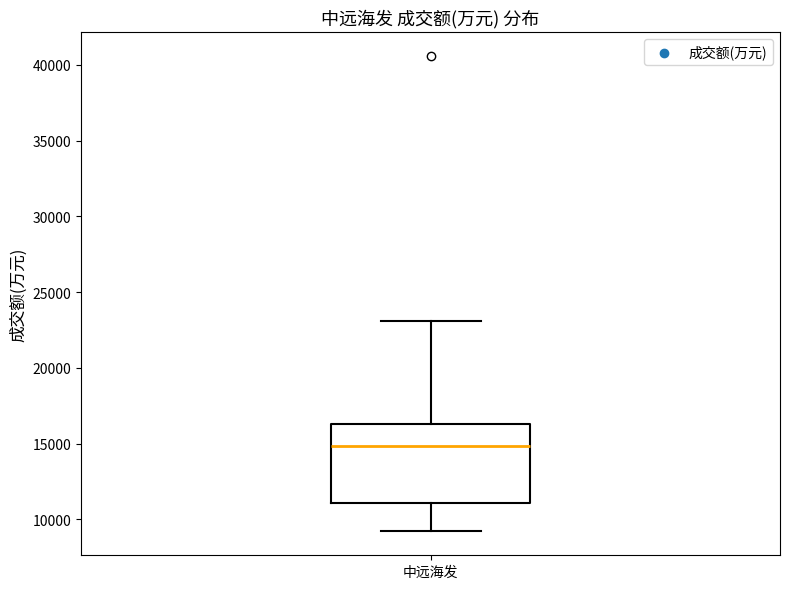

Read this box plot against the y-axis: the position of the median line, the range covered by the box, and the ends of both whiskers. The values are not printed on the chart, so give them approximately, as read against the axis.

median 15000, box 11000 to 16500, whiskers 9000 to 23000